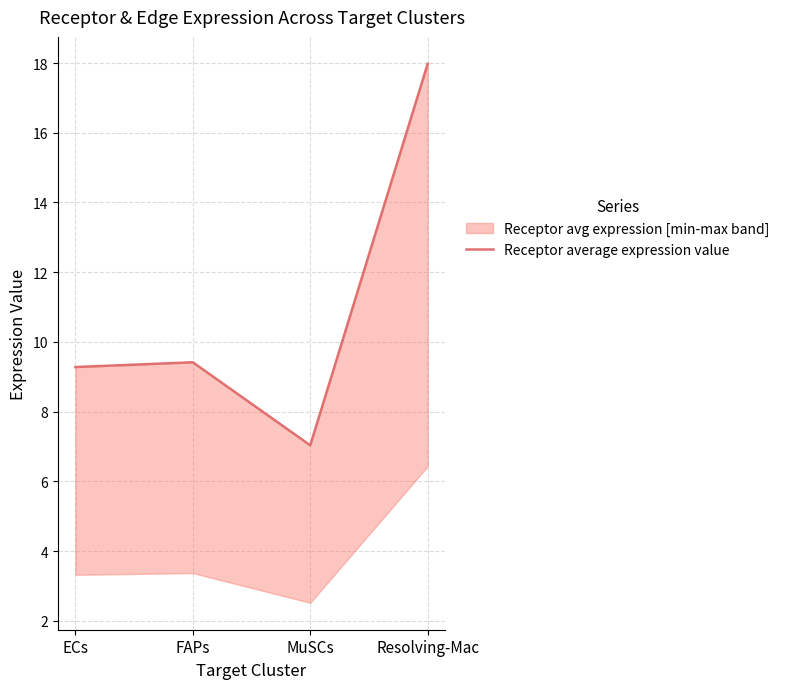

What is the greatest value displayed?

18.0